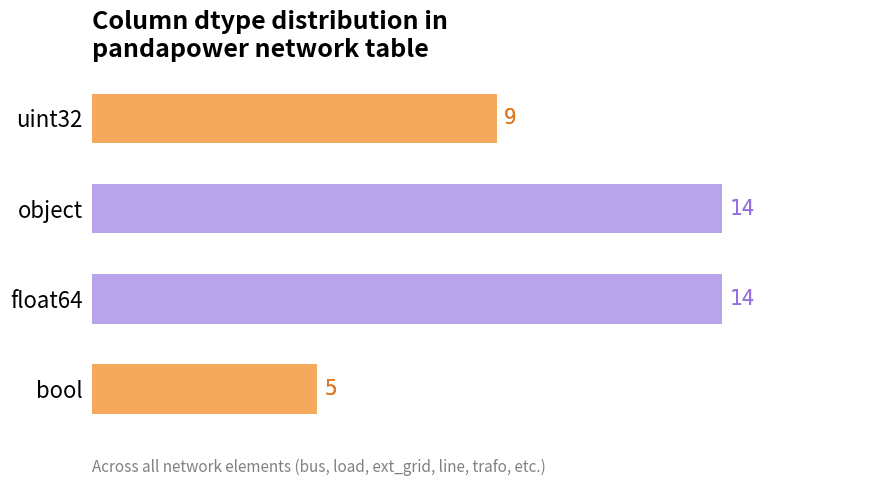

How many data points are less than 14?

2